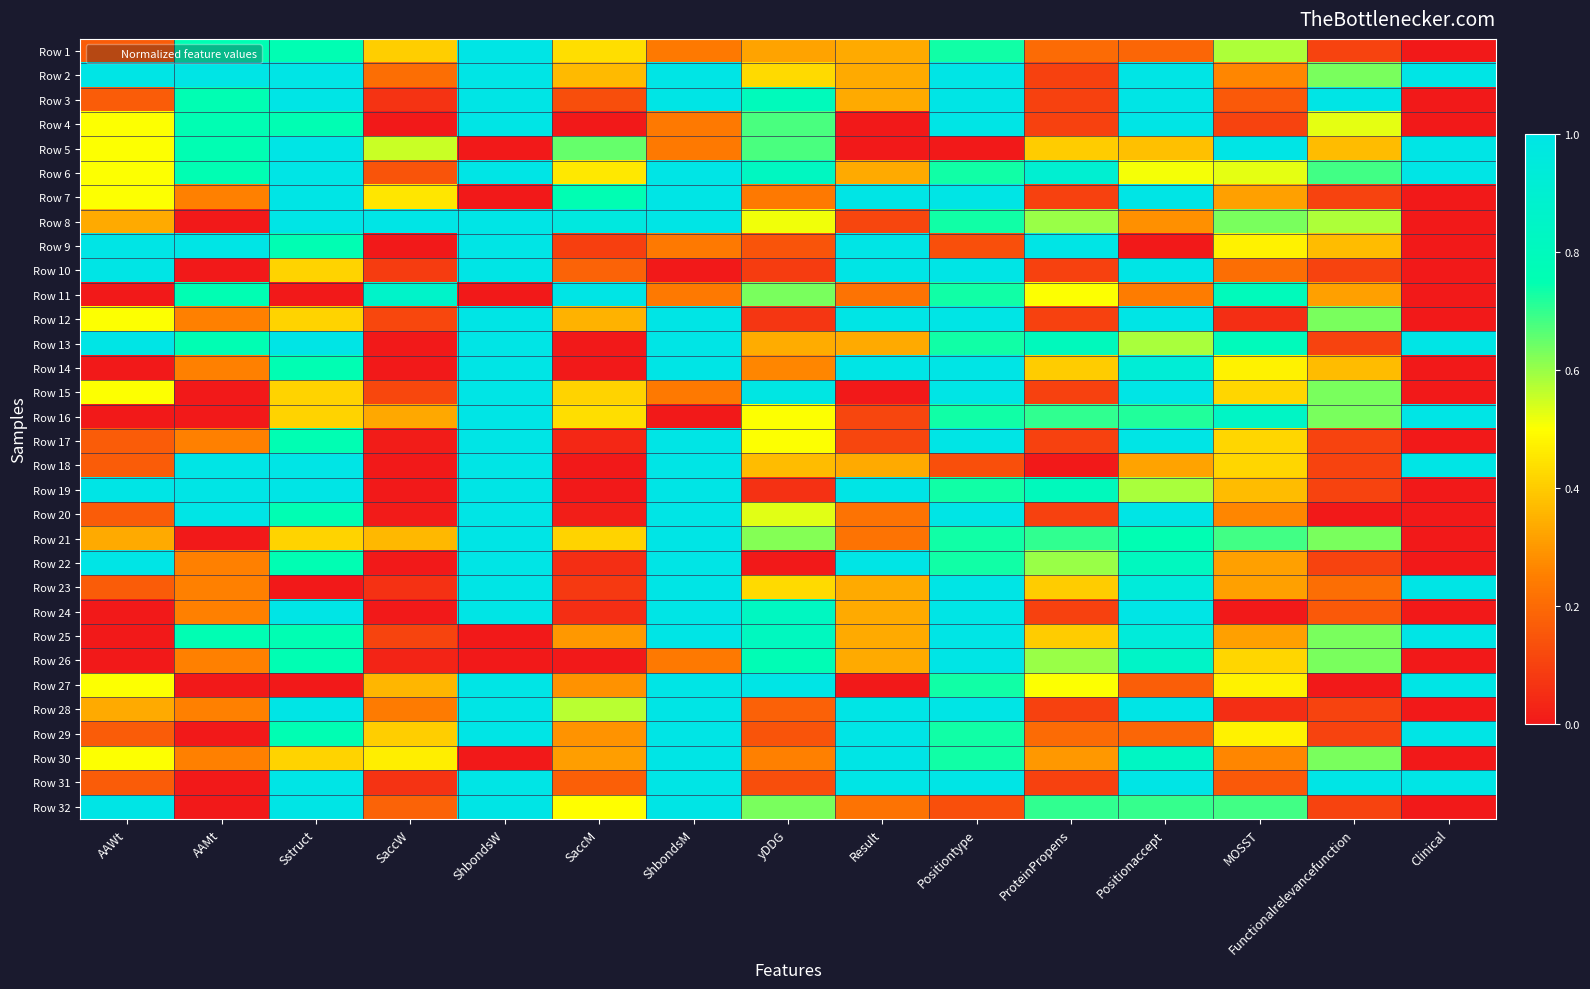

Which label corresponds to the smallest value in the chart?

Clinical